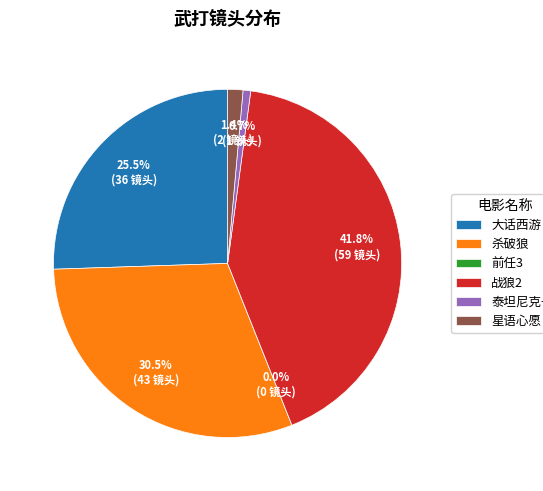

What percentage is NOT represented by 杀破狼?

69.5%